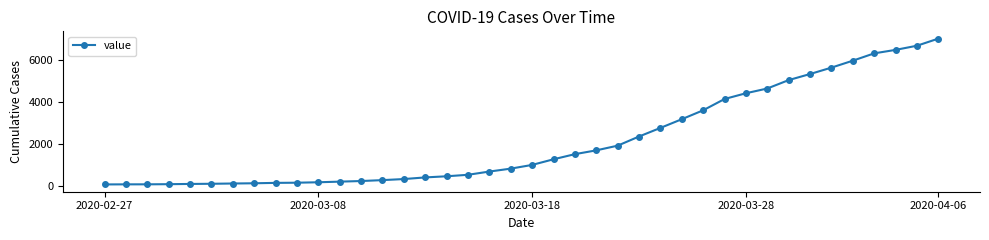

What is the difference between the maximum and second lowest values?

6936